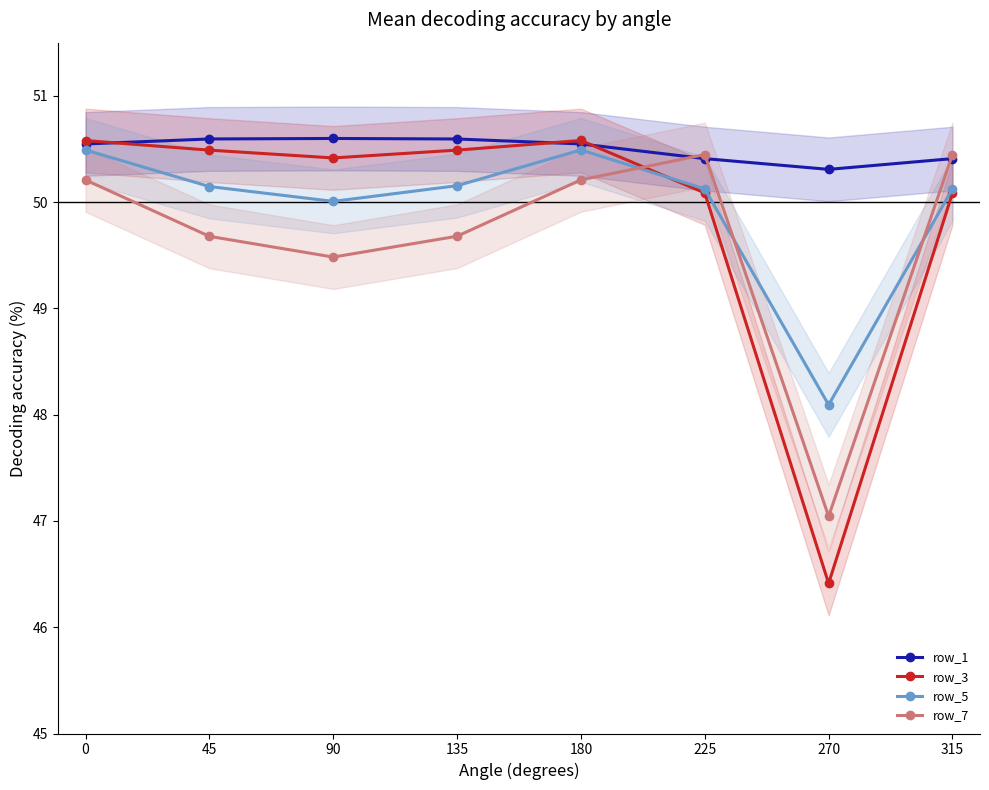

At how many categories does at least one series exceed 49?

8